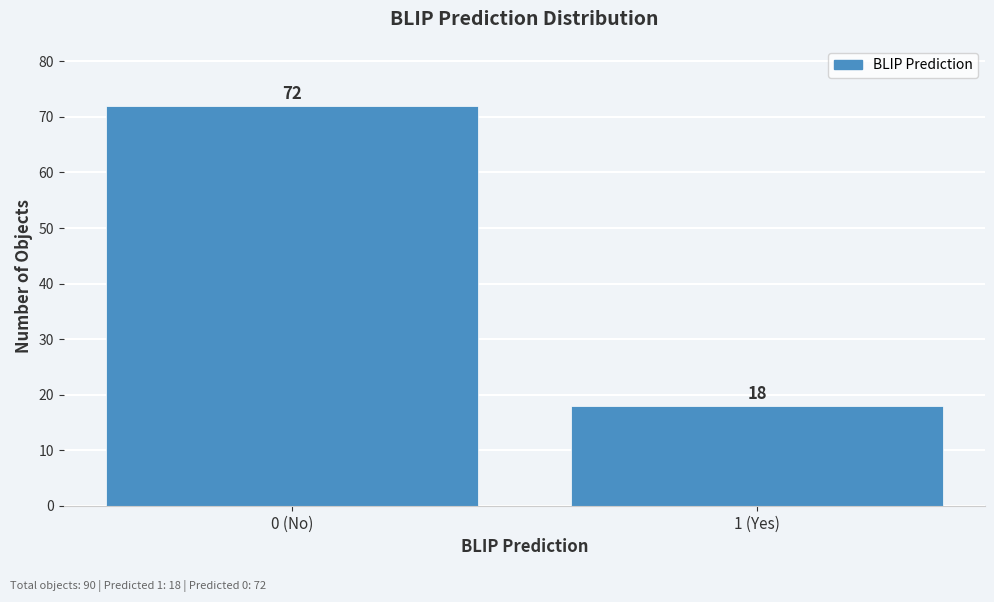

Reading left to right, transcribe all the data shown in this chart.

72	18